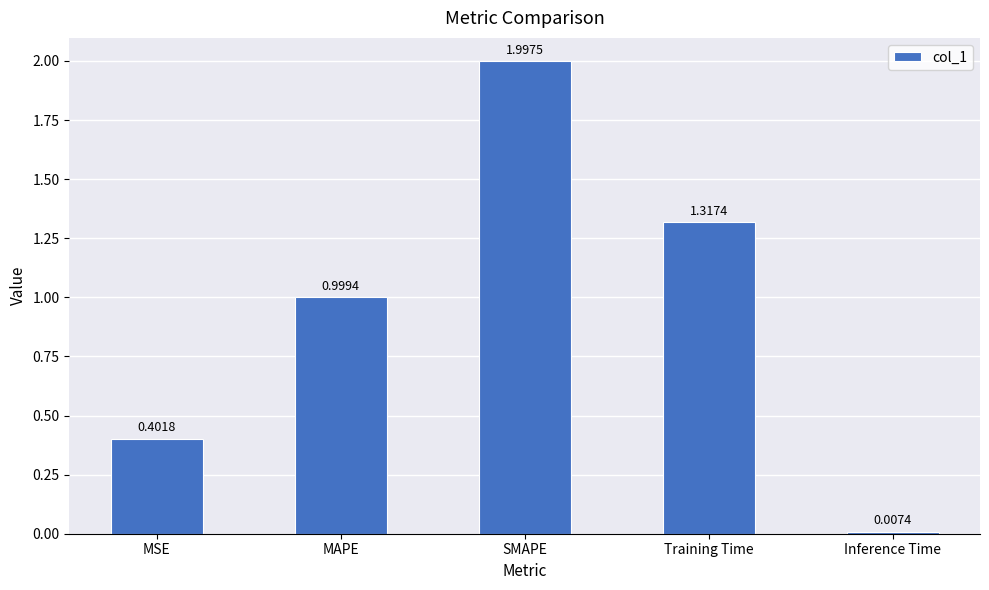

Rank the categories by value from highest to lowest.

SMAPE, Training Time, MAPE, MSE, Inference Time